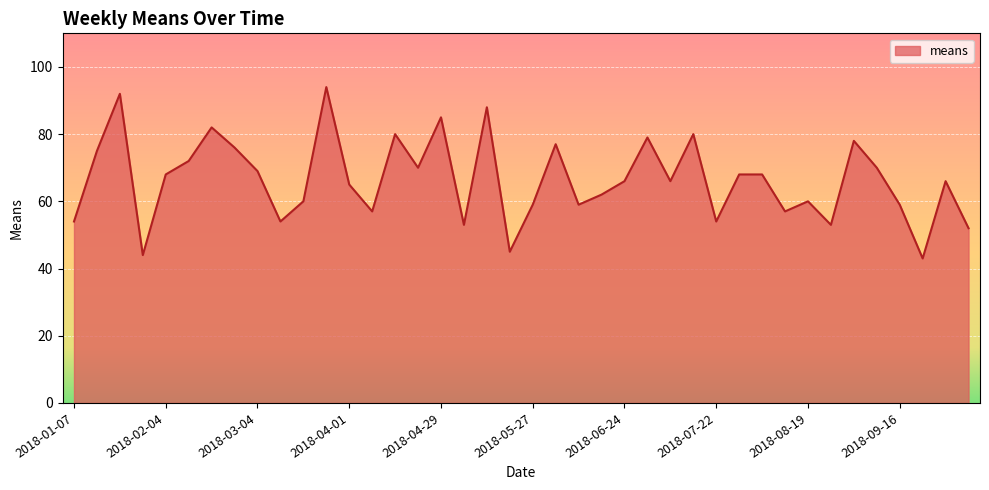

What is the minimum value shown in the chart?

43